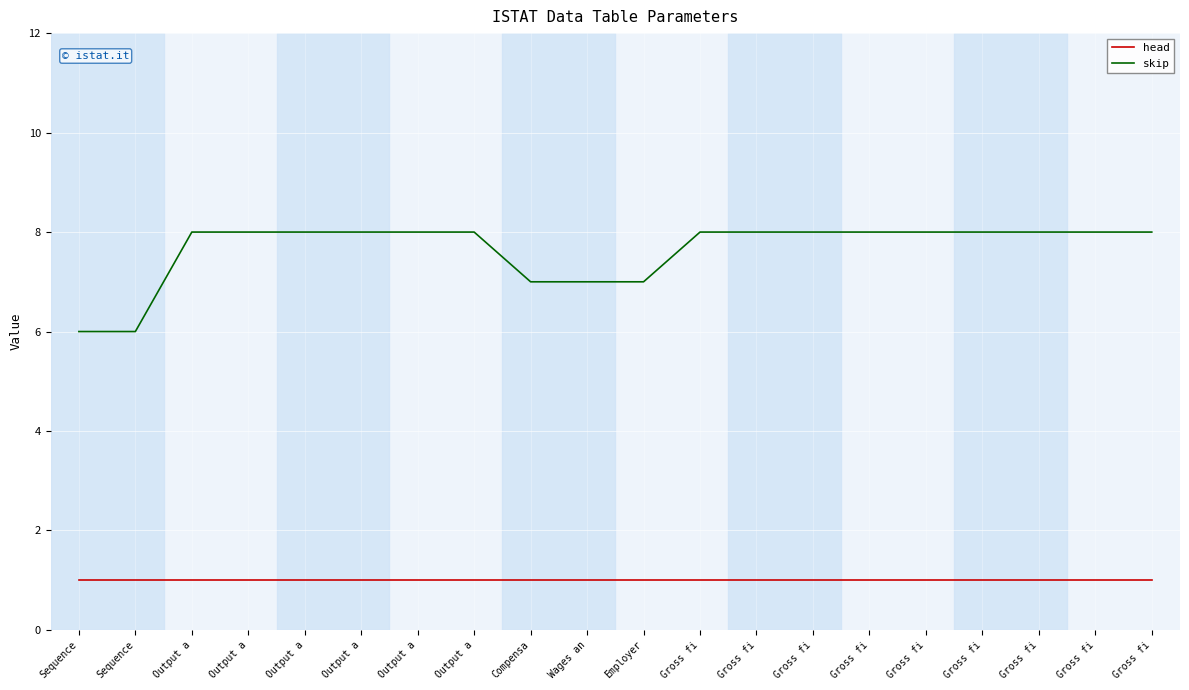

How many lines are shown in the chart?

2